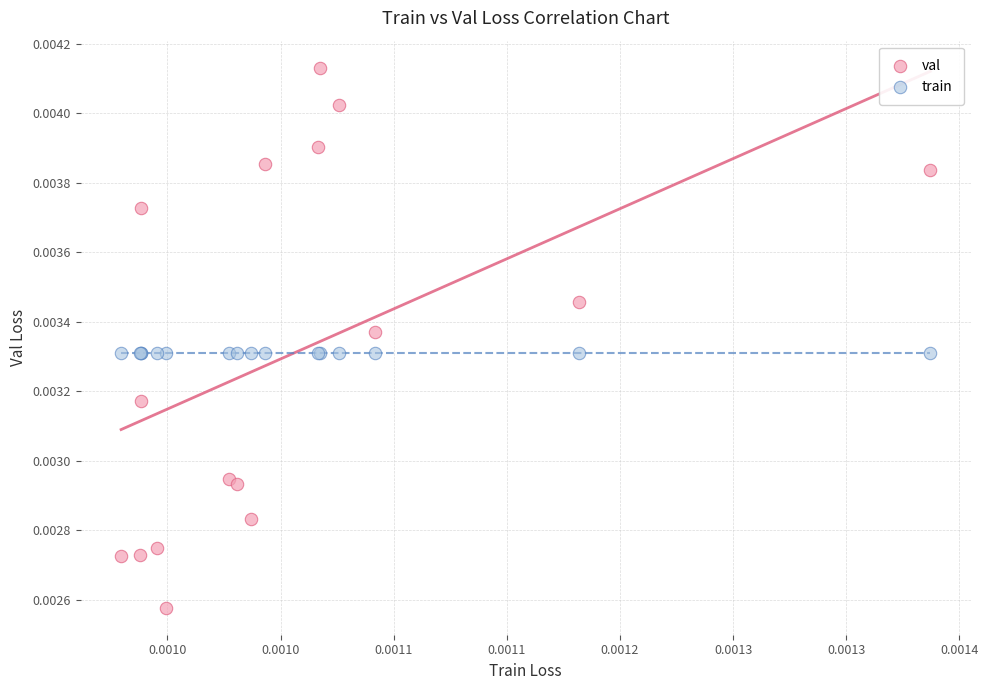

Which series contains the lowest Y value?

val